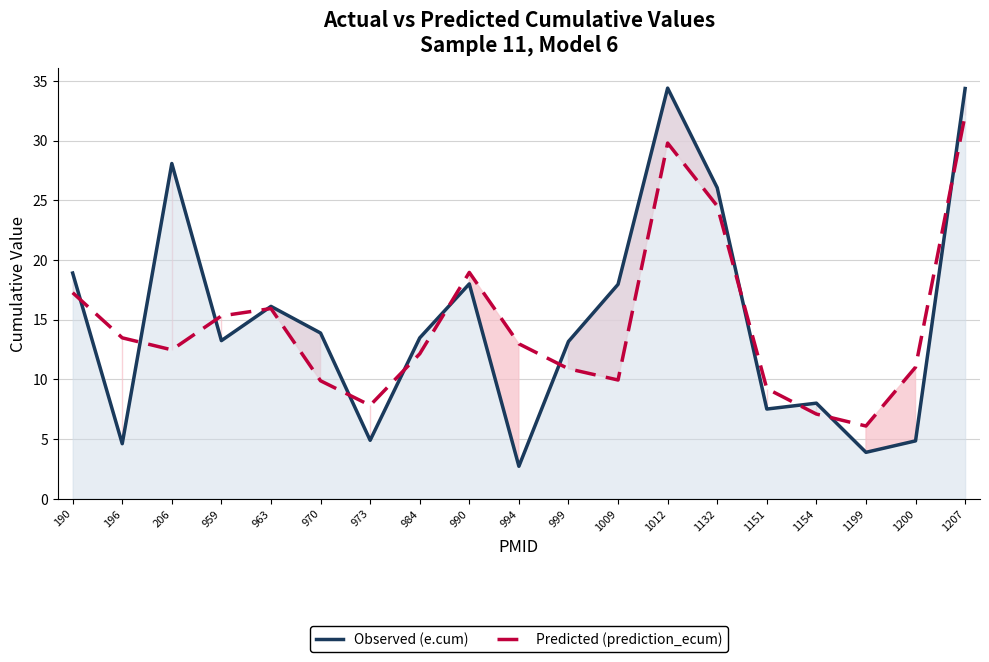

The Observed (e.cum) series shows 4.8 at 1200. True or false?

True